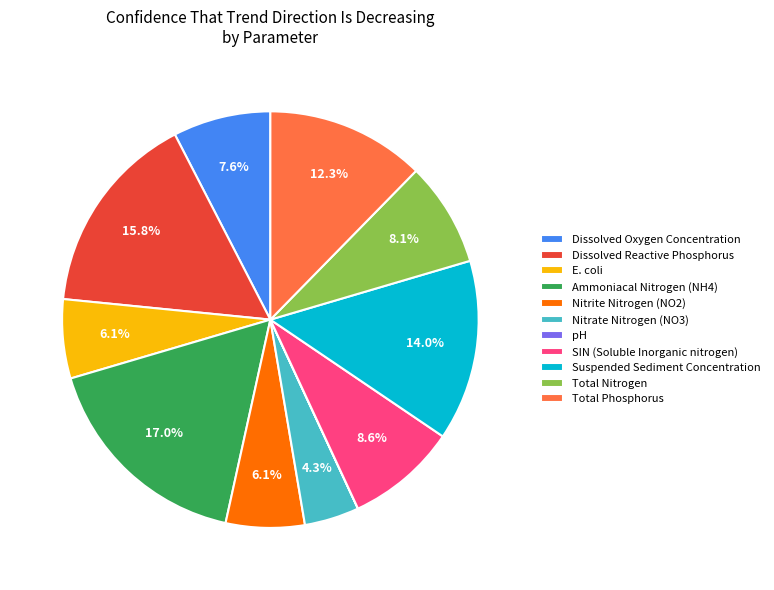

Which category has the biggest portion of the pie?

Ammoniacal Nitrogen (NH4)